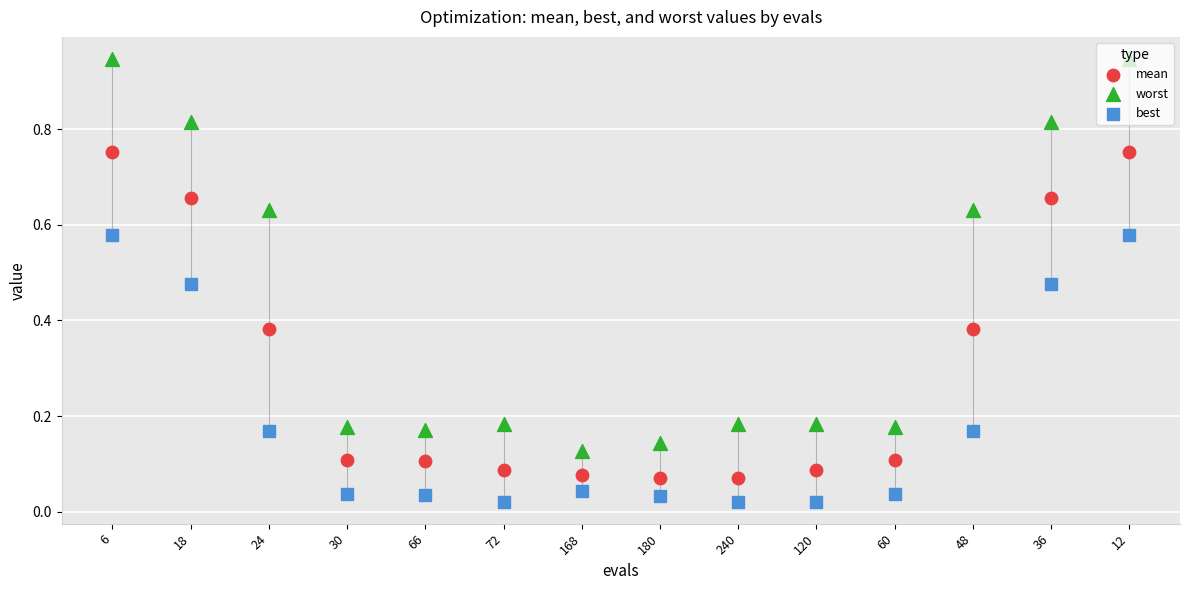

Which series reaches the maximum Y coordinate?

worst